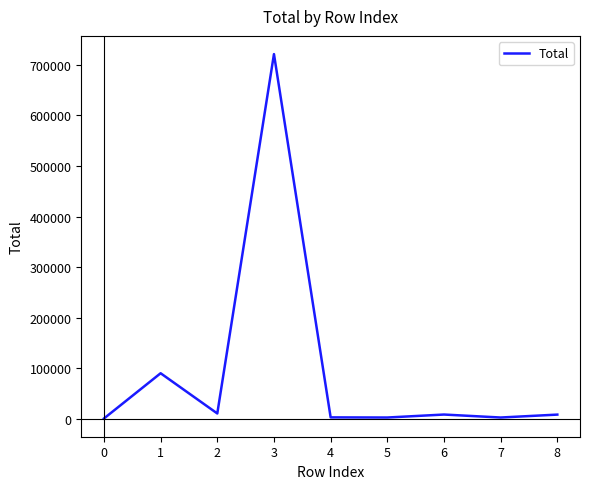

What is the difference between the values at 1 and 0?

89598.3